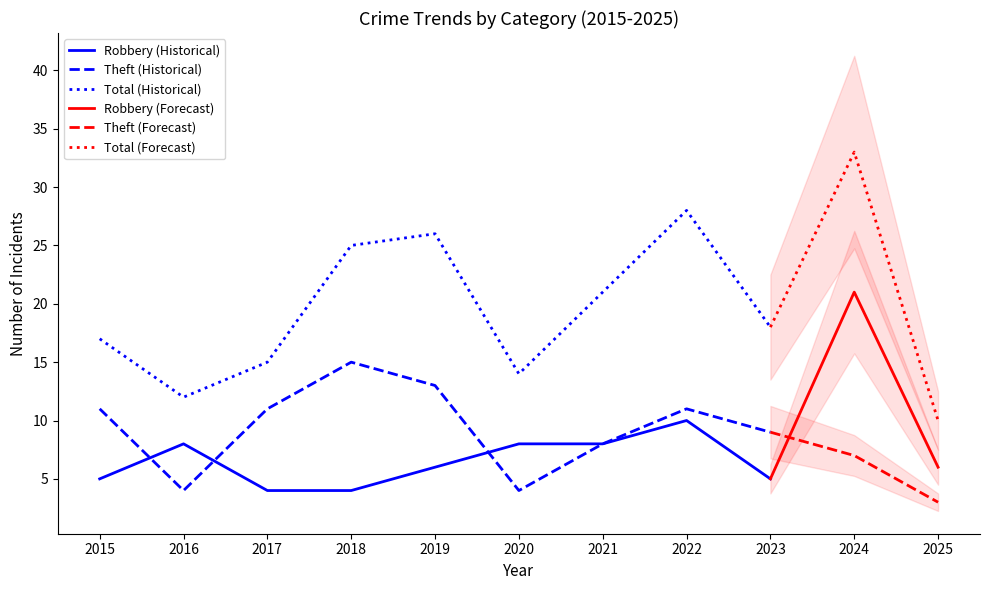

Reading left to right, extract all data points from this chart.

Robbery: 2015=5	2016=8	2017=4	2018=4	2019=6	2020=8	2021=8	2022=10	2023=5	2024=21	2025=6
Theft: 2015=11	2016=4	2017=11	2018=15	2019=13	2020=4	2021=8	2022=11	2023=9	2024=7	2025=3
Total: 2015=17	2016=12	2017=15	2018=25	2019=26	2020=14	2021=21	2022=28	2023=18	2024=33	2025=10